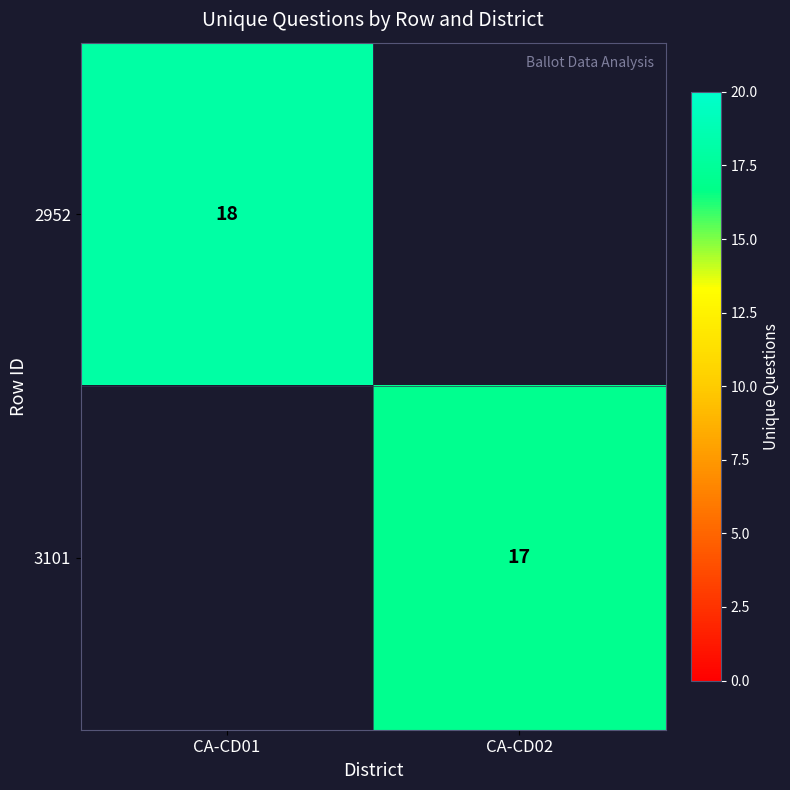

True or false: 3101 has a value of 24 at CA-CD02.

False